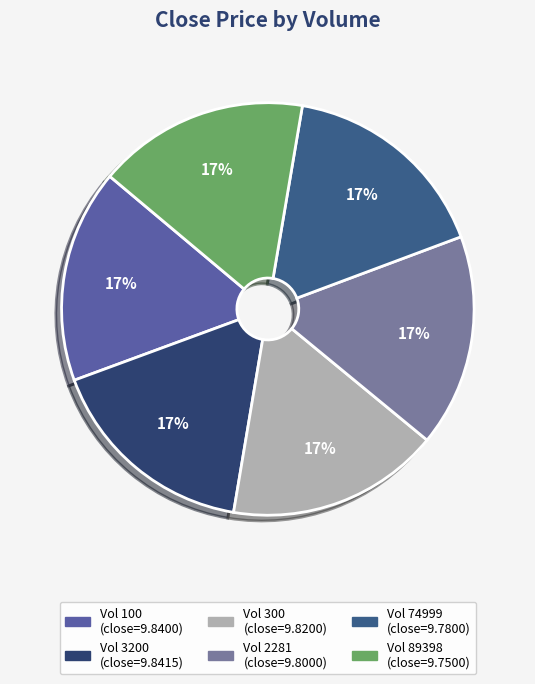

How many slices are in this pie chart?

6